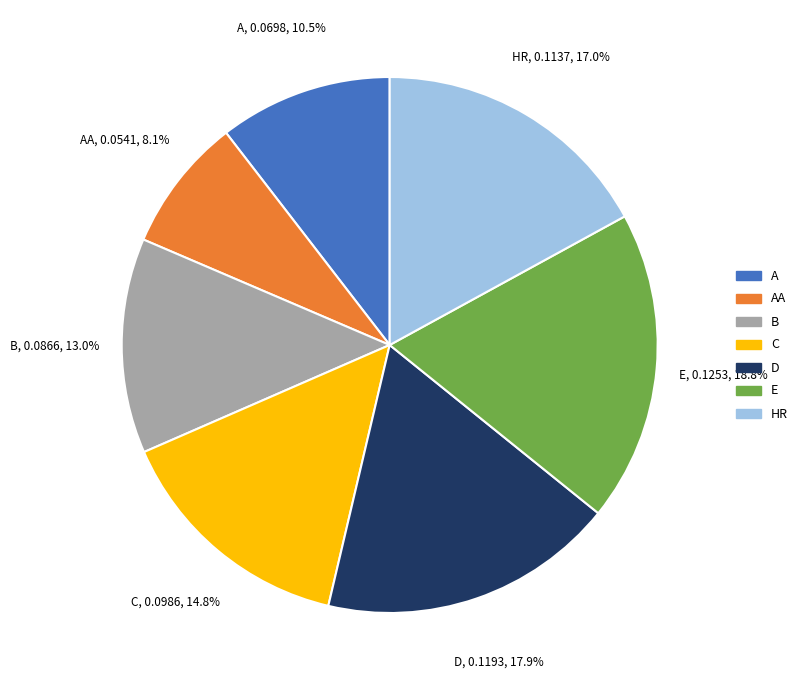

Is there any slice that represents more than half of the pie?

No